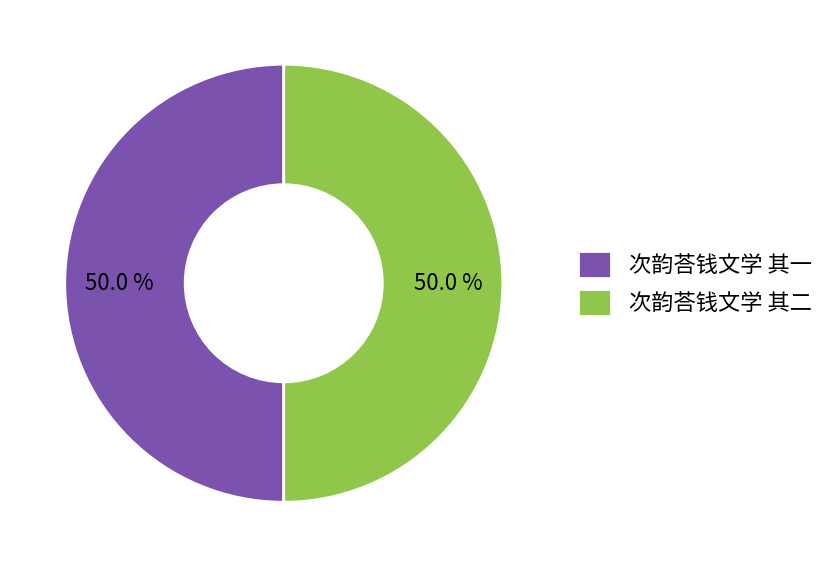

Combined, do 次韵荅钱文学 其二 and 次韵荅钱文学 其一 account for over 50%?

Yes